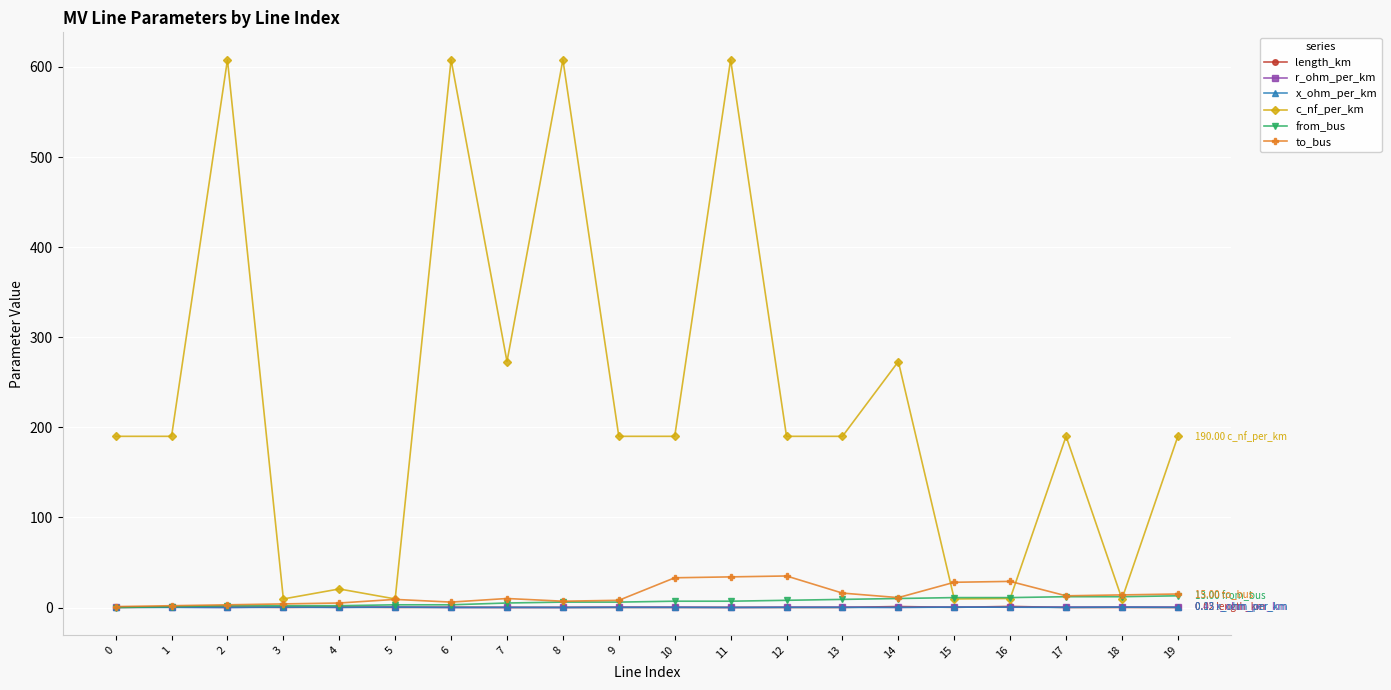

True or false: x_ohm_per_km has more than 2 points higher than both neighbors.

True